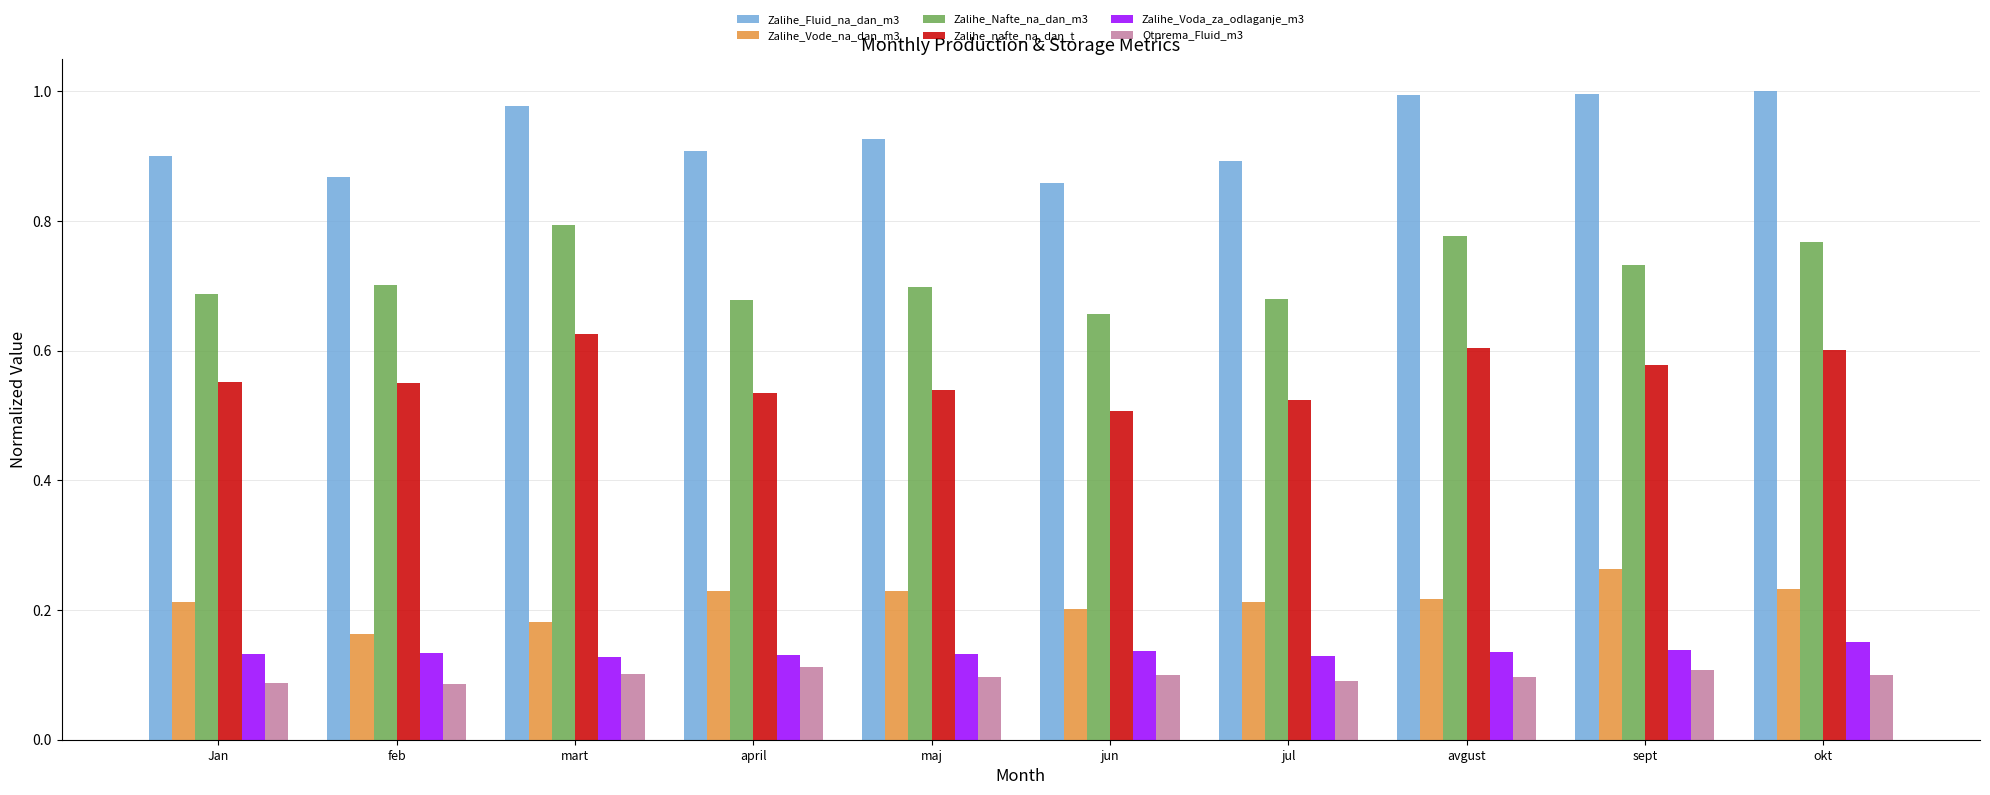

What is the sum of the Zalihe_nafte_na_dan_t values at mart and jul?

1.2